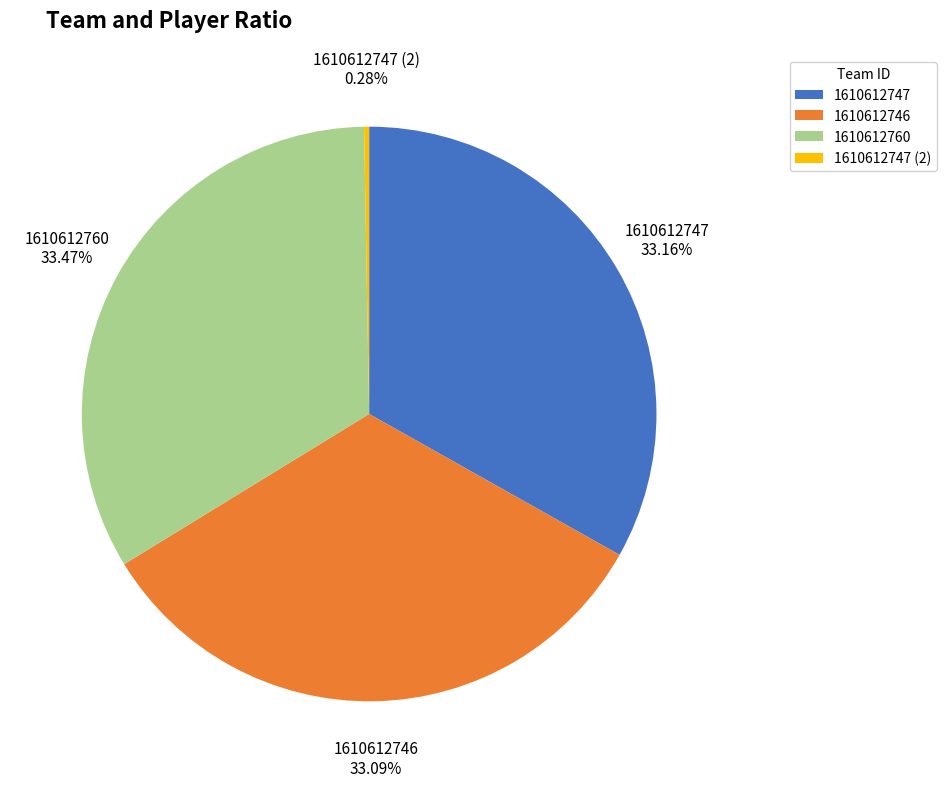

Do 1610612747 (2) and 1610612760 together represent more than half of the pie?

No